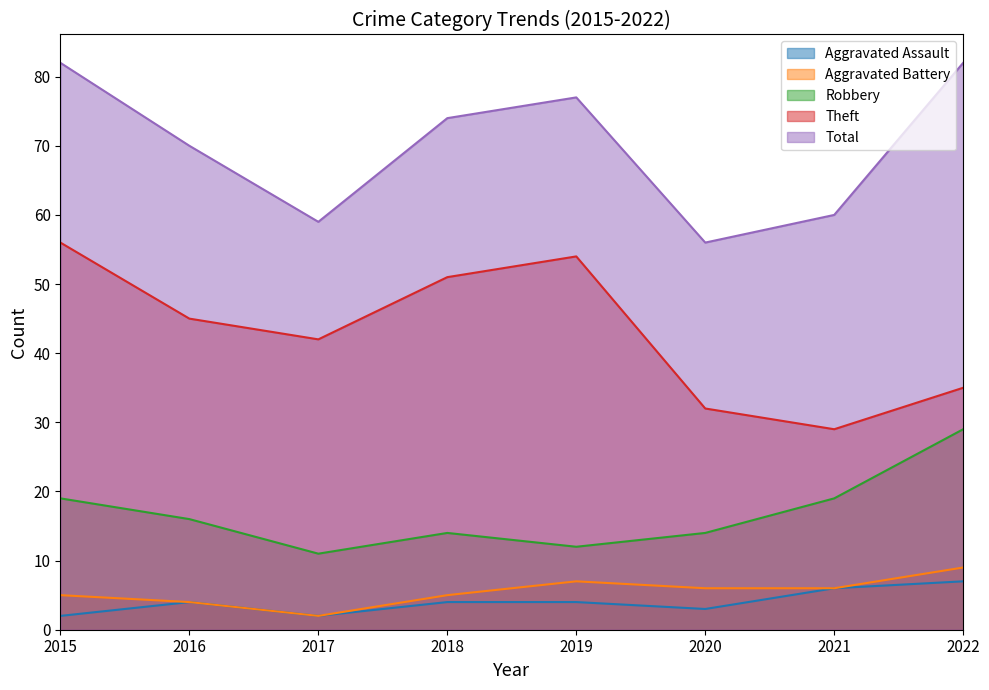

At which category does the chart reach its minimum across all series?

2015